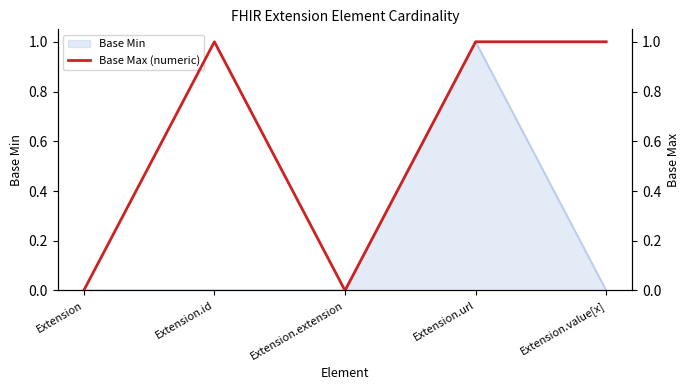

How many lines are shown in the chart?

1